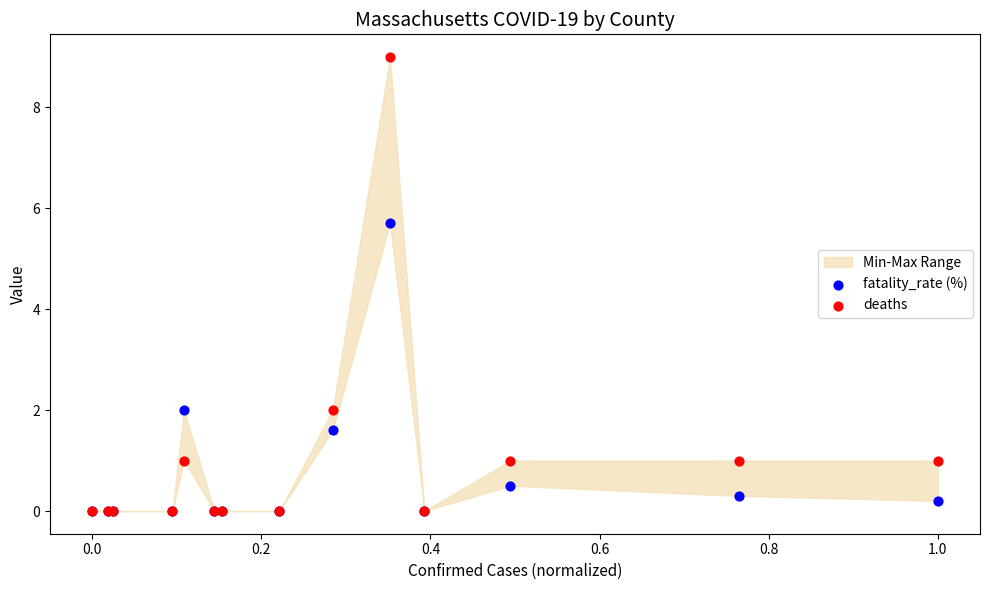

Across all series, what Y value is closest to 4?

5.7